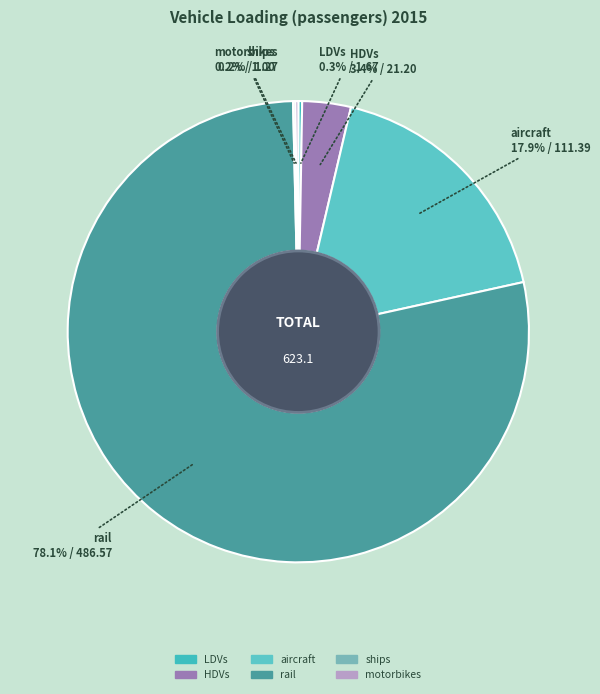

Is aircraft the majority of the pie?

No